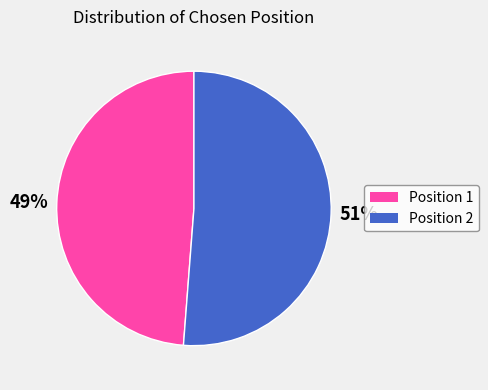

To the nearest percent, what is the difference between the largest and smallest slice percentages?

2%